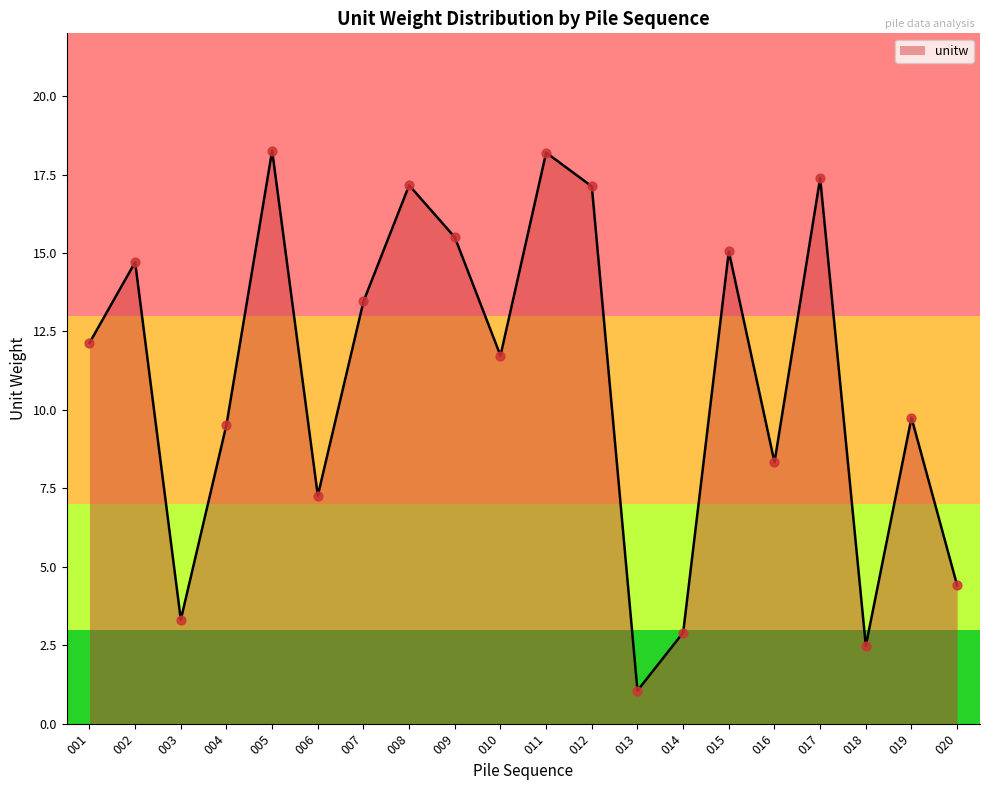

What is the change in value from 002 to 018?

-12.2